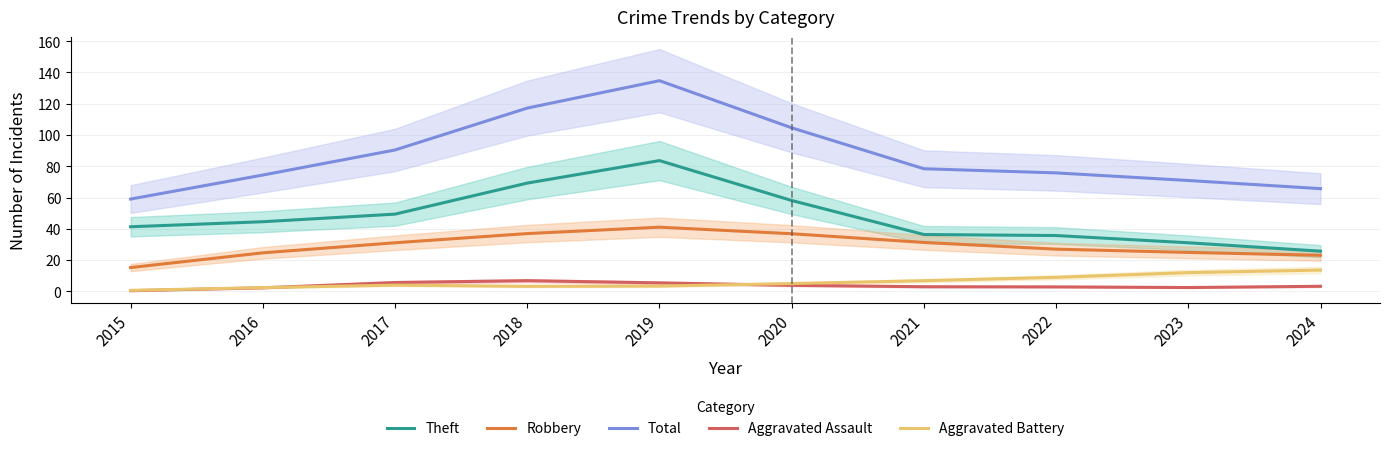

How many lines are shown in the chart?

5